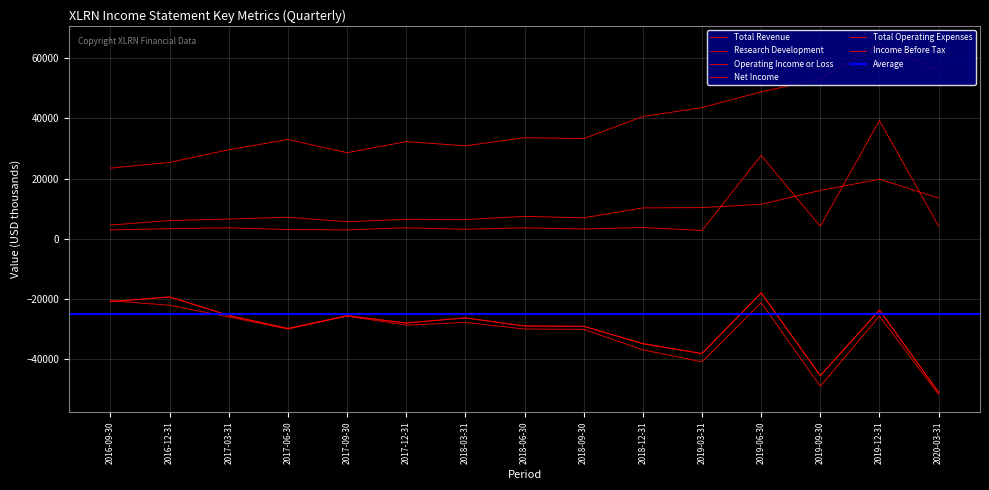

List the series in order of their peak value, lowest first.

Operating Income or Loss, Net Income, Income Before Tax, Research Development, Total Revenue, Total Operating Expenses